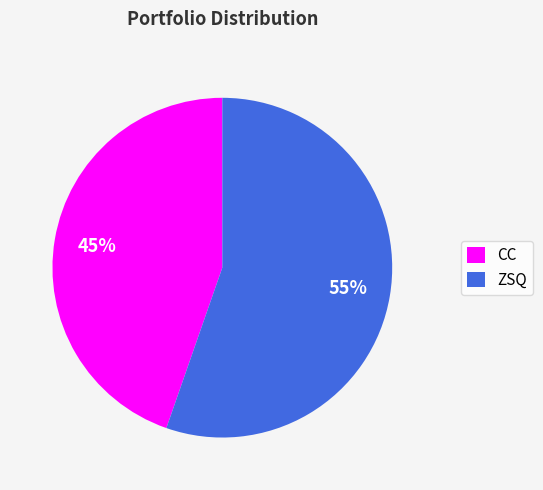

What percentage is the ZSQ slice, to the nearest percent?

55%